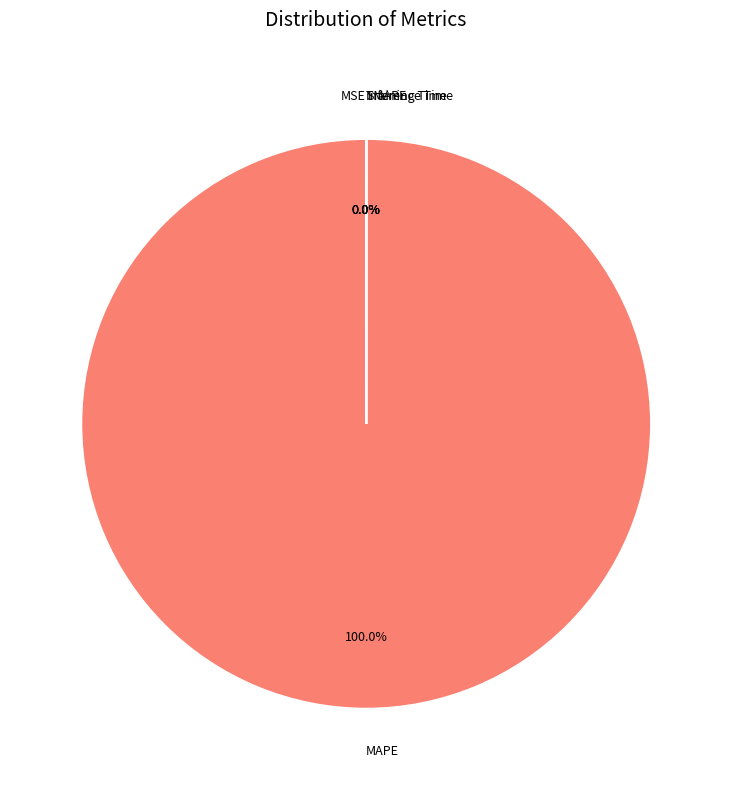

Which category has the smallest portion of the pie?

SMAPE